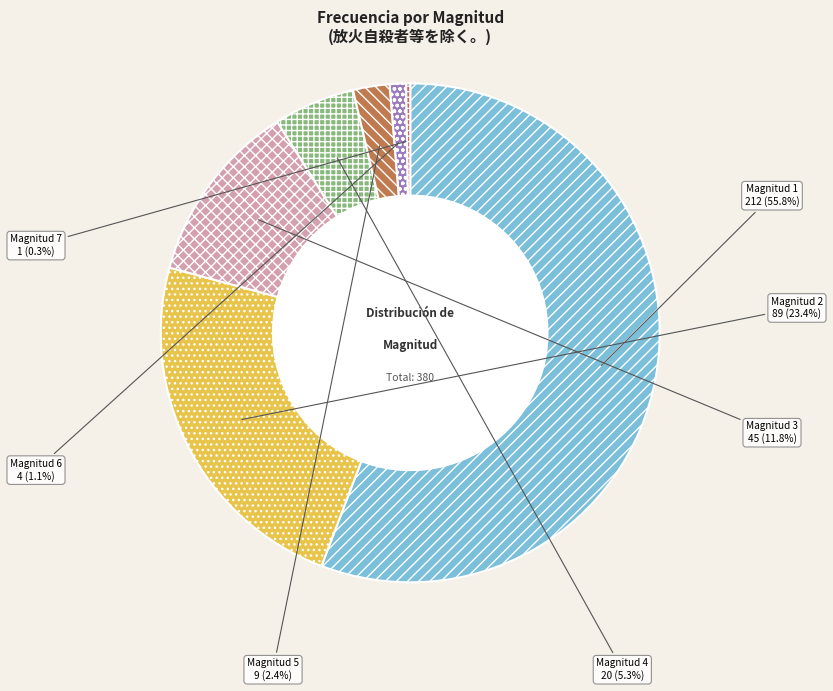

Approximately how many times larger is the value at Magnitud 1 compared to Magnitud 2?

2.4